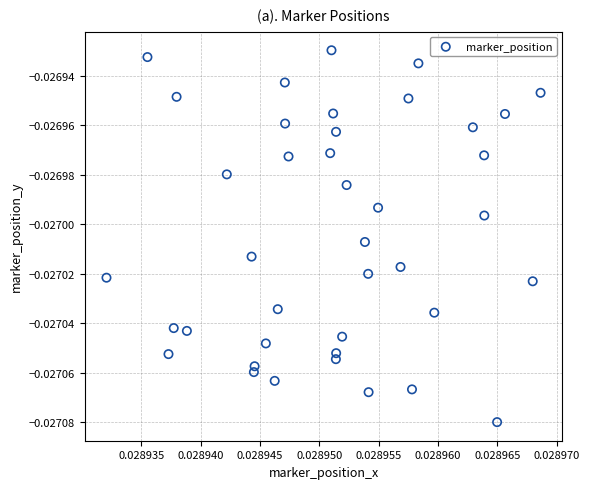

How many points are shown in the scatter plot?

40